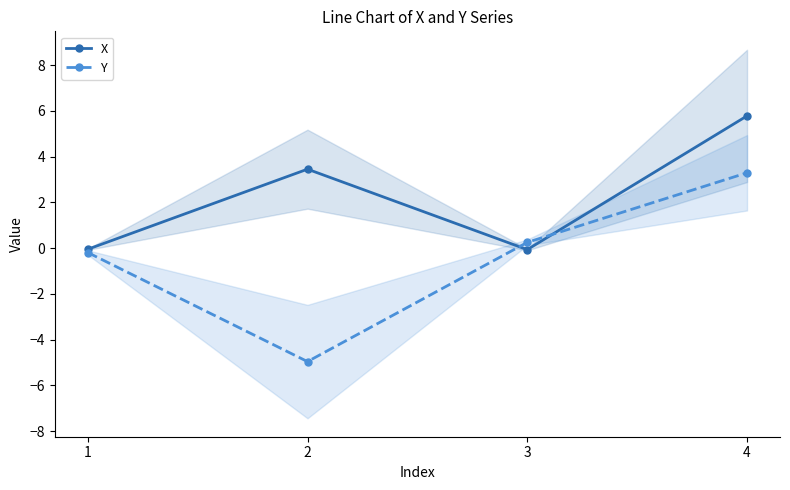

Is this an area chart (filled region under the line)?

No